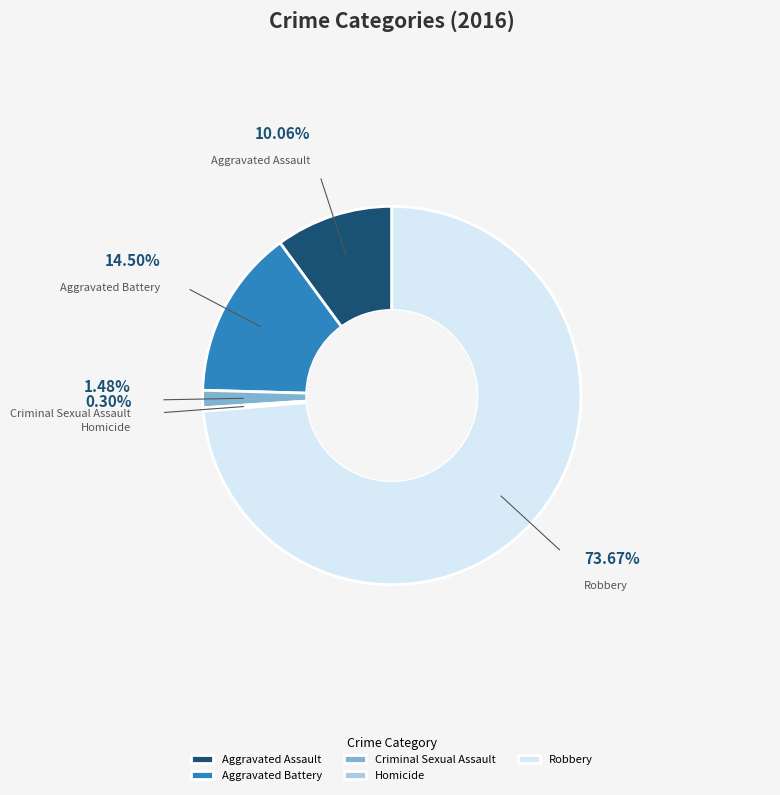

Is there a majority slice in this chart?

Yes